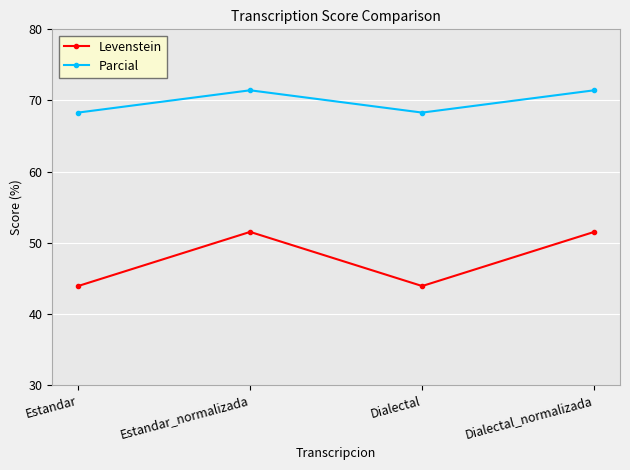

Which series has the largest total across all categories?

Parcial